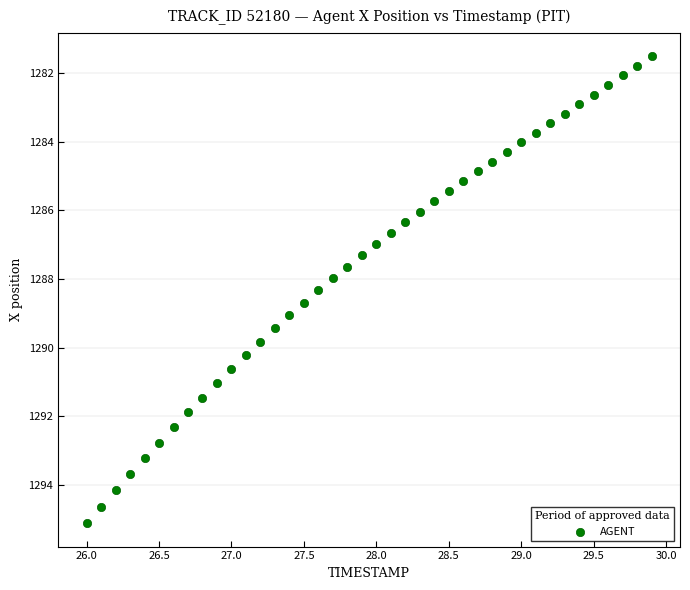

What is the range of Y values (max minus min)?

13.6